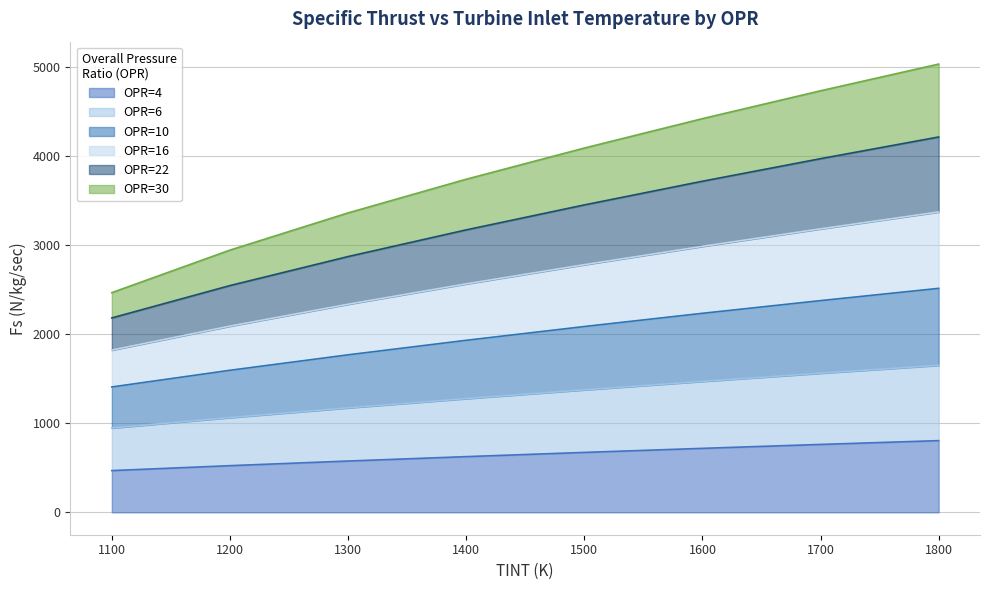

What is the total value across all series at 1400?

3742.6